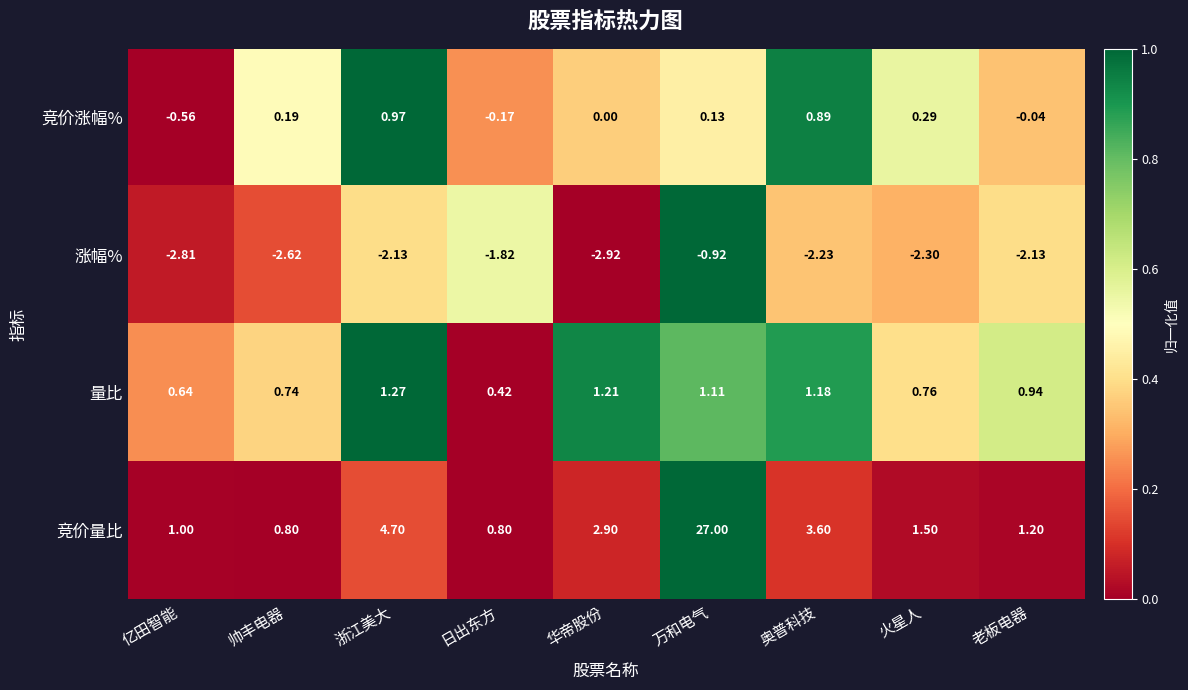

Which series has the largest total across all categories?

竞价量比